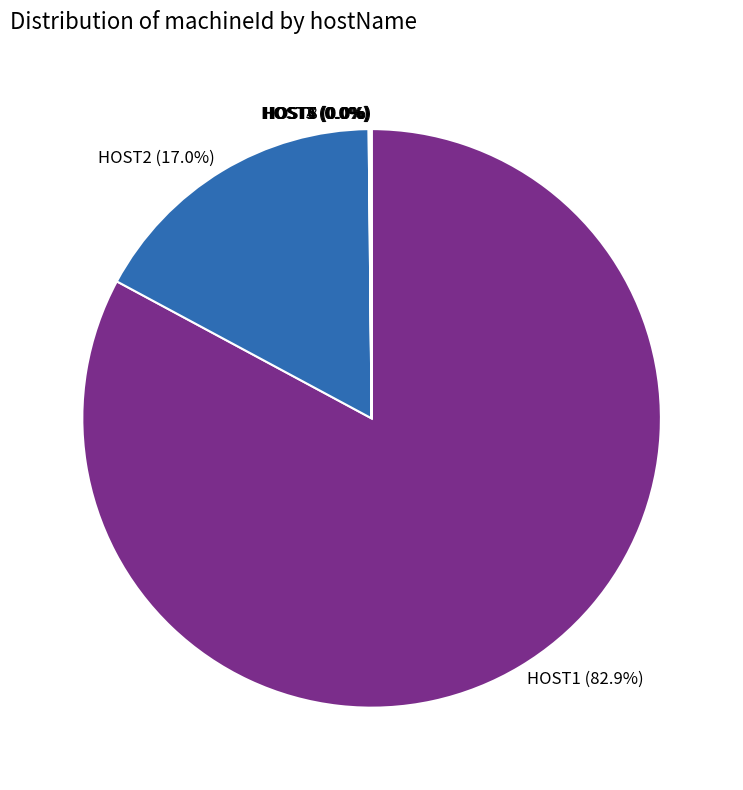

What portion of the pie excludes HOST2?

83.0%